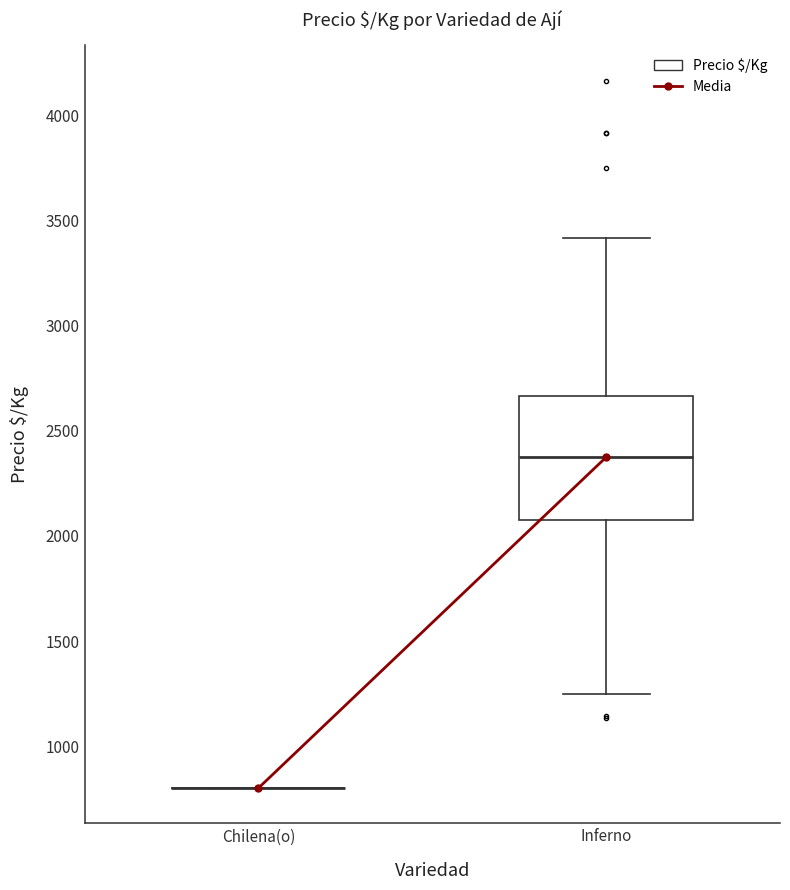

Reading left to right, transcribe this box plot: for each box, give where its median line is, the range the box spans, and where its two whiskers end, as read against the y-axis. The values are not printed on the chart, so give them approximately, as read against the axis.

Chilena(o): box collapsed to a line at 800, whiskers 800 to 800
Inferno: median 2400, box 2100 to 2650, whiskers 1250 to 3400